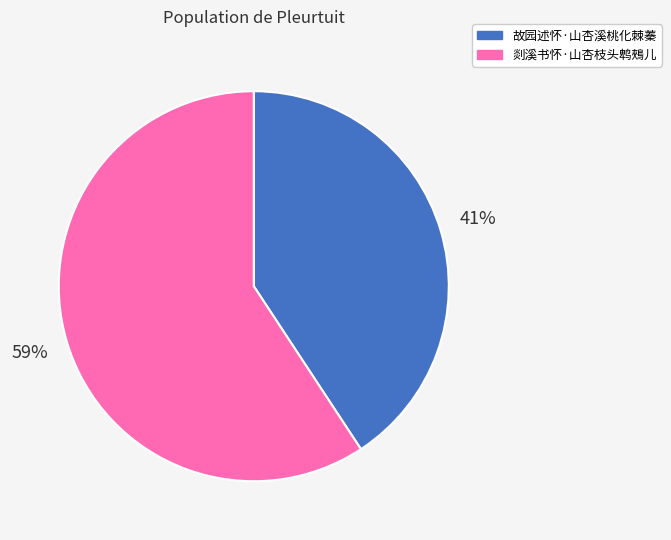

Which has a higher value, 故园述怀·山杏溪桃化棘蓁 or 剡溪书怀·山杏枝头鹎鵊儿?

剡溪书怀·山杏枝头鹎鵊儿